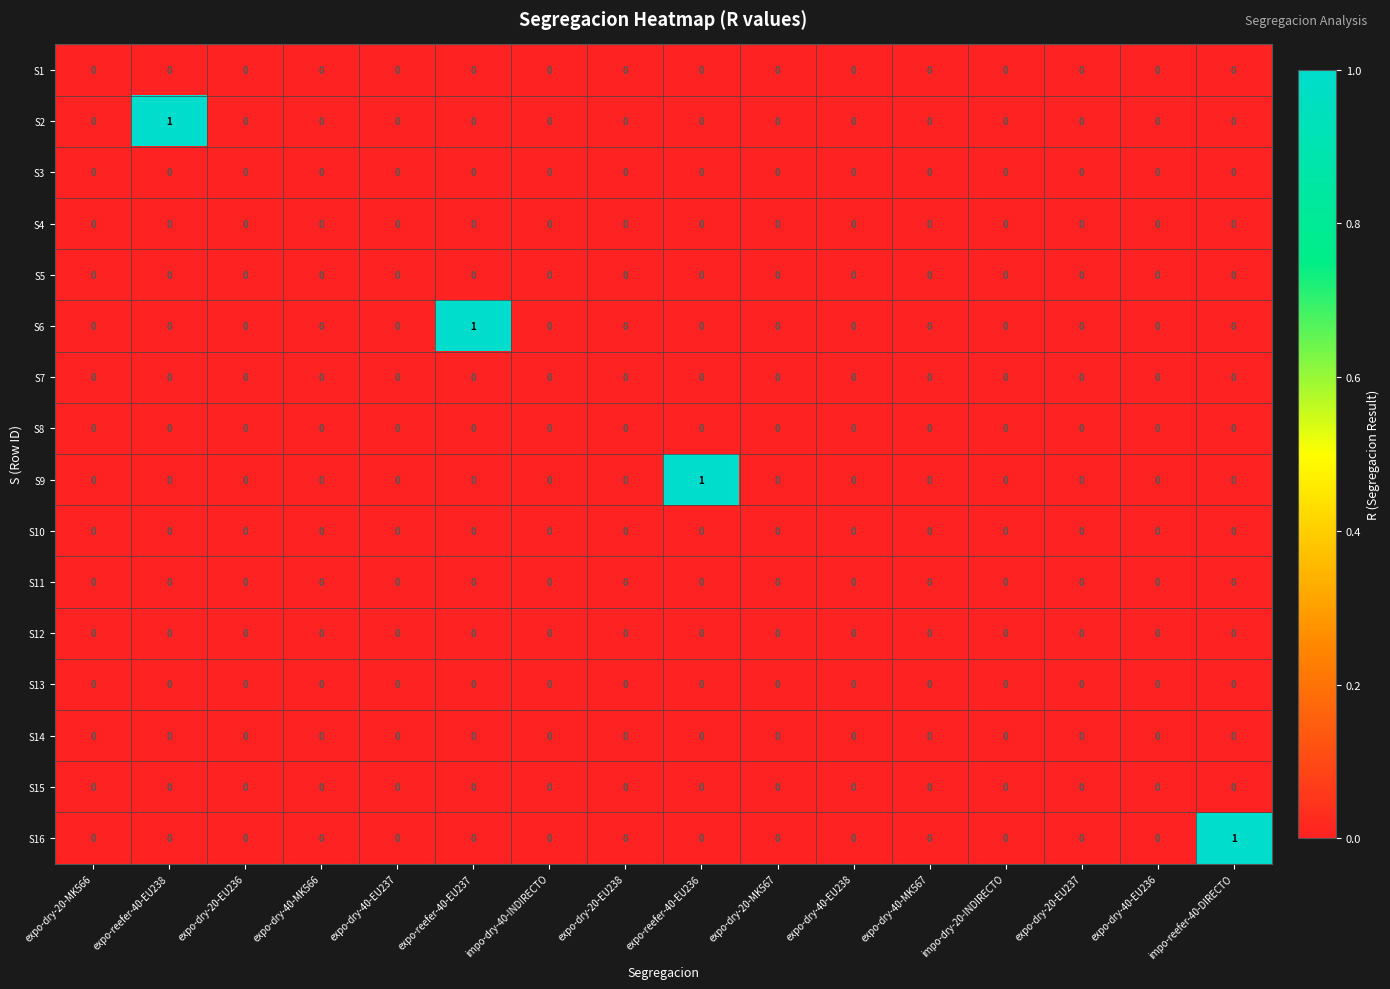

How many S9 values are between 0 and 1?

16